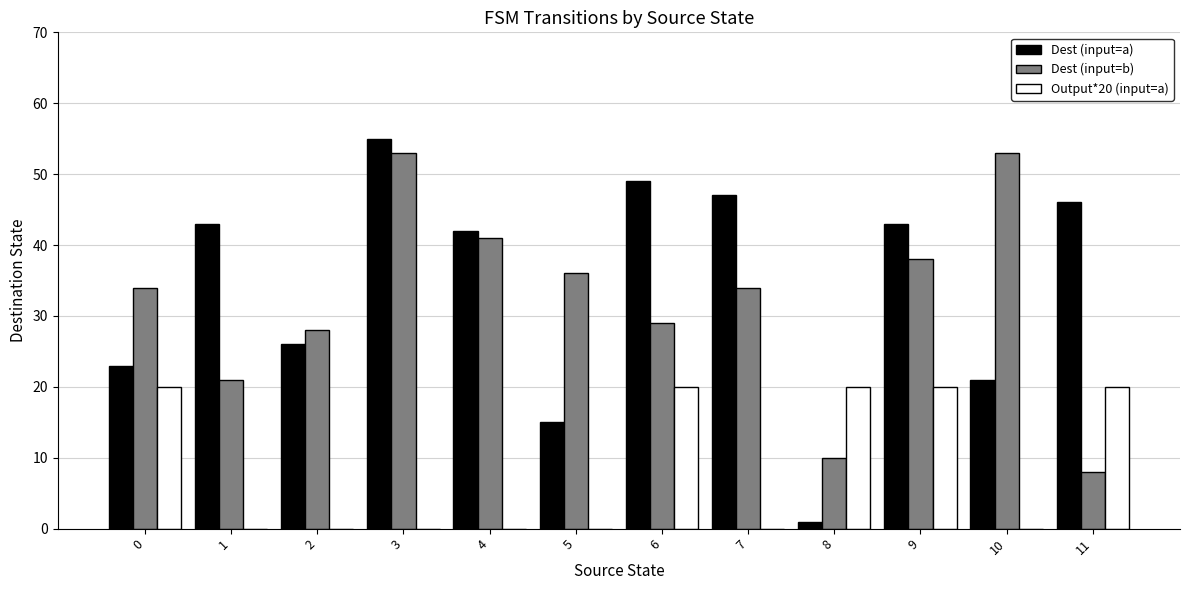

What is the maximum value for Dest (input=a)?

55